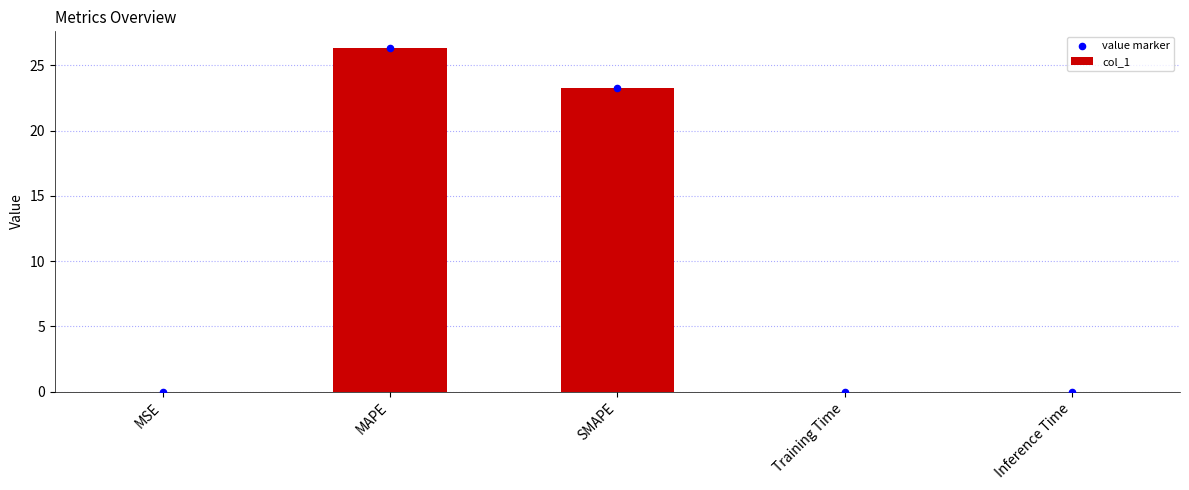

At how many categories does at least one series exceed 13?

2